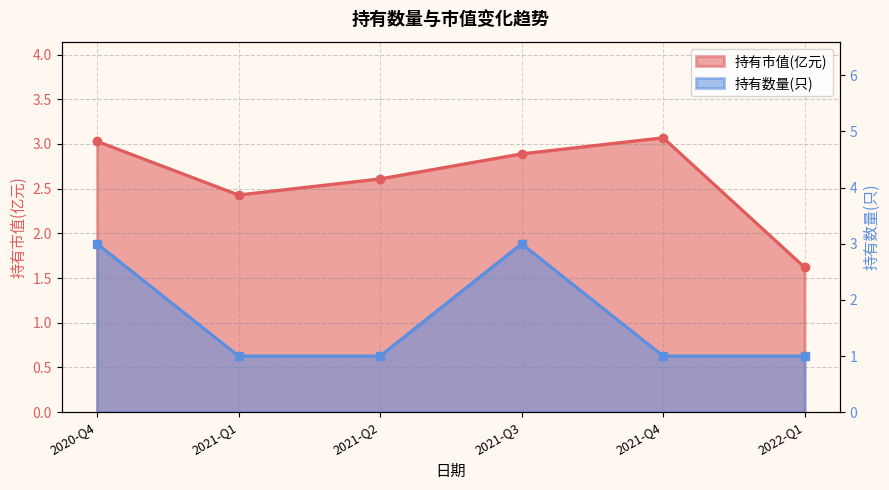

True or false: 持有数量(只) and 持有市值(亿元) cross at least once.

True